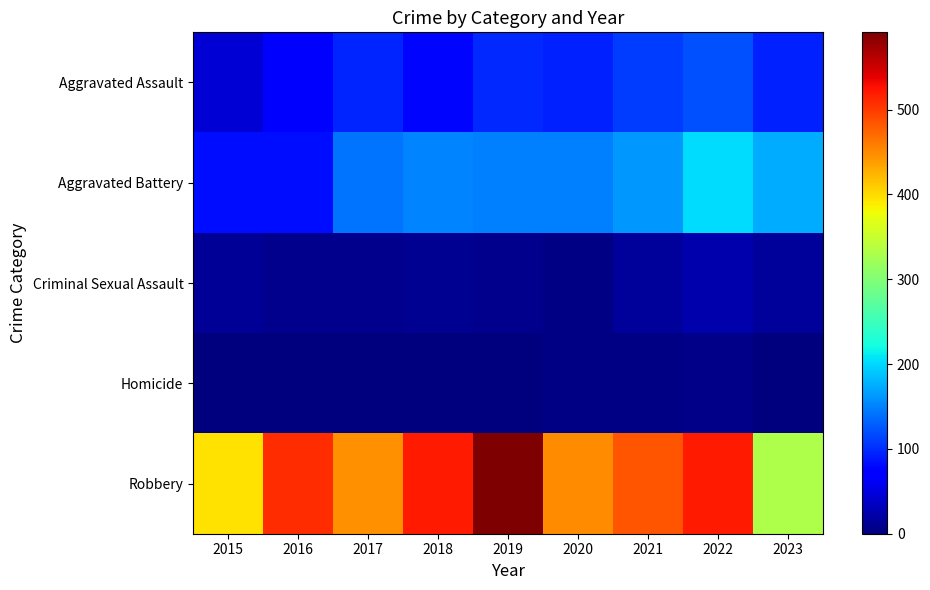

At which category is the sum across all series the highest?

2022